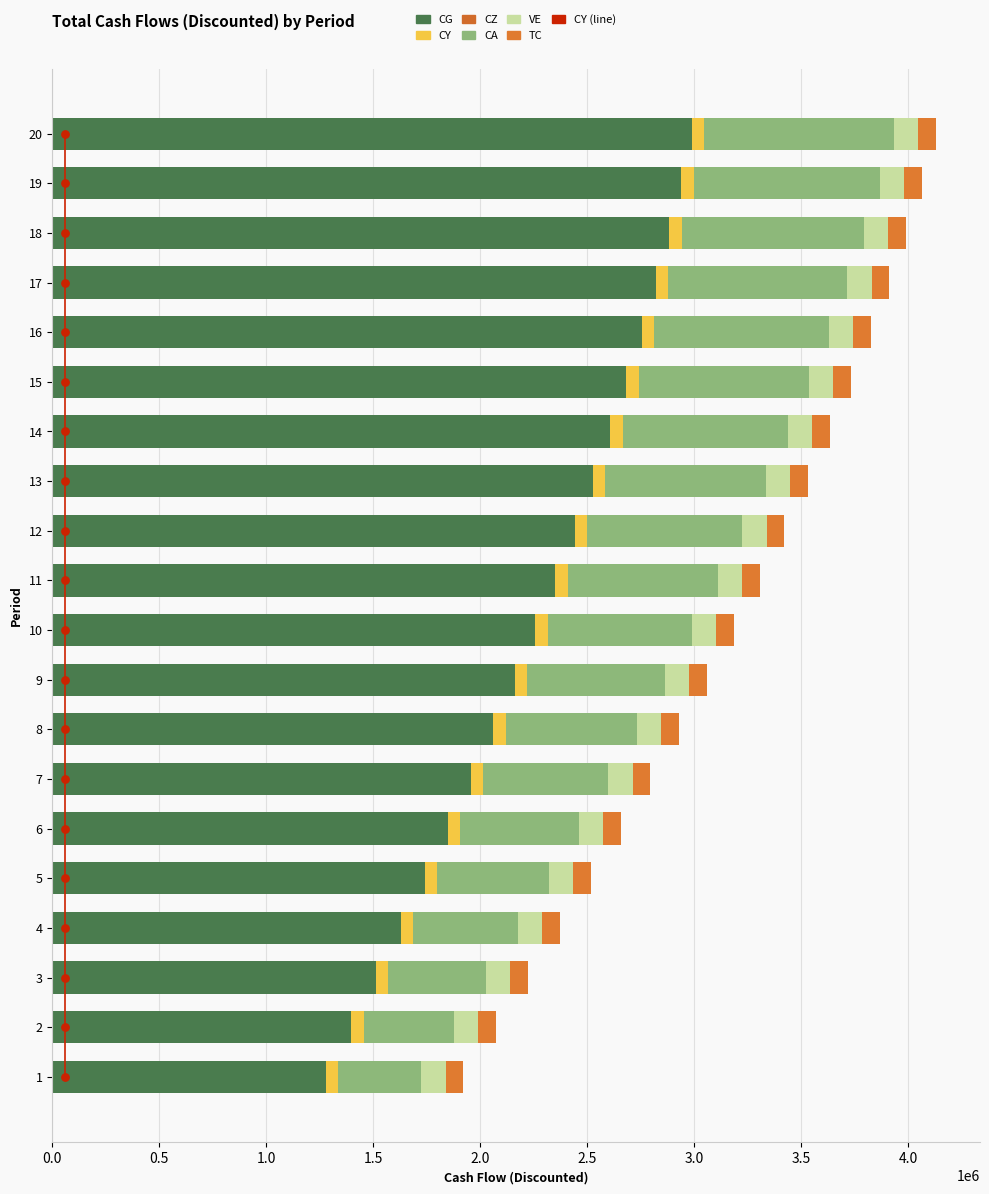

At how many categories does at least one series exceed 299215?

20